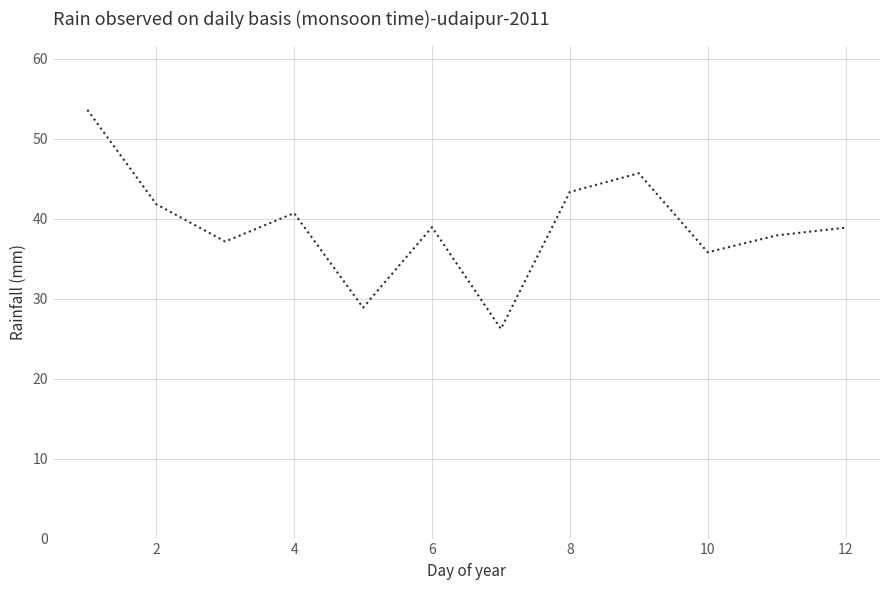

What is the difference between the maximum and minimum values?

27.4